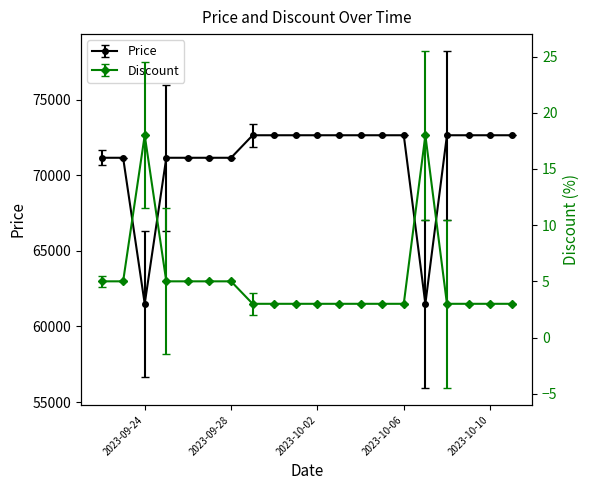

Between 2023-09-25 and 2023-10-11, which series saw the biggest shift?

Price